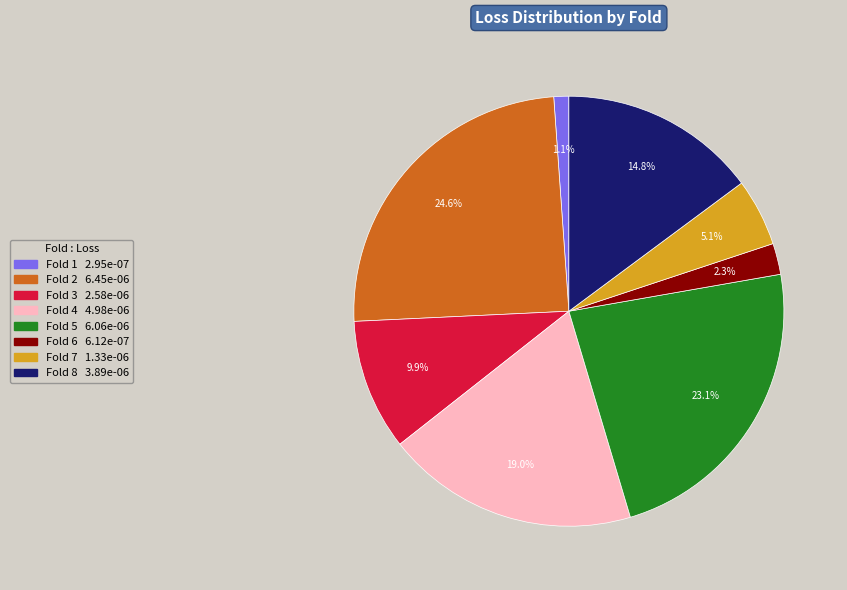

Count the number of slices in the pie.

8